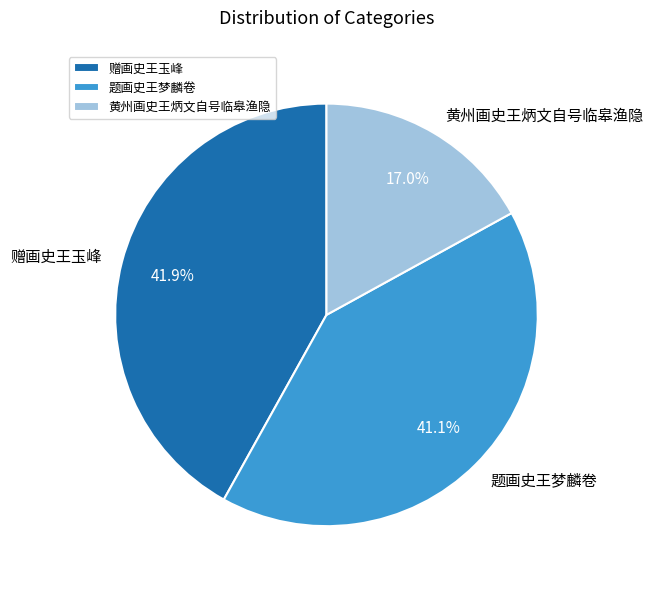

True or false: 黄州画史王炳文自号临皋渔隐 accounts for 2% of the total.

False